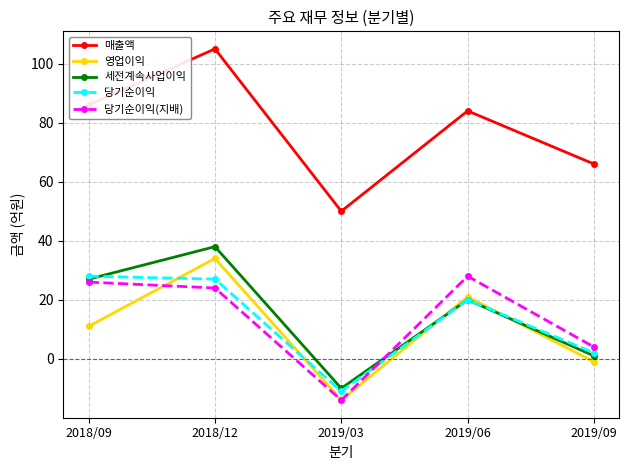

How many intersections are there between 당기순이익(지배) and 당기순이익?

1